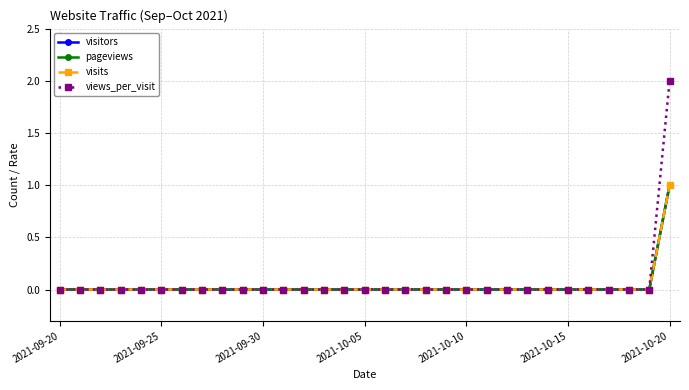

Does the chart have visible grid lines?

Yes